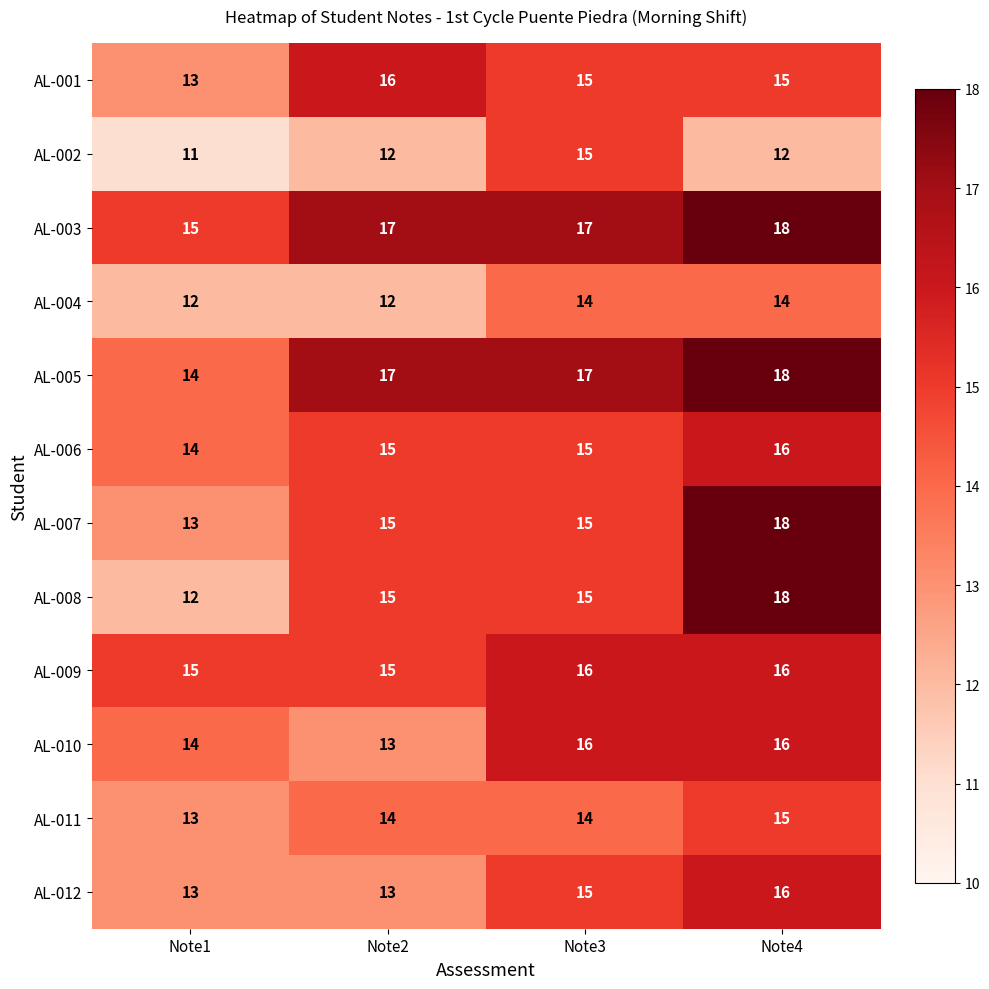

What is the spread (max minus min) of values at Note4?

6